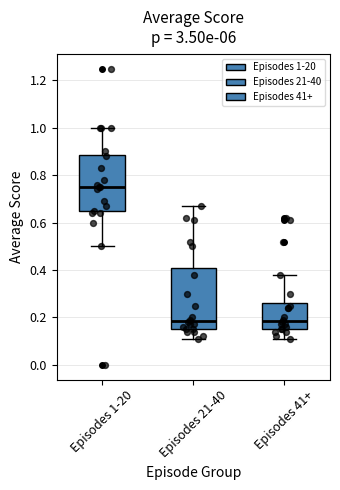

Where does the median line of the box for Episodes 1-20 sit on the y-axis? The values are not printed on the chart, so give them approximately, as read against the axis.

0.76